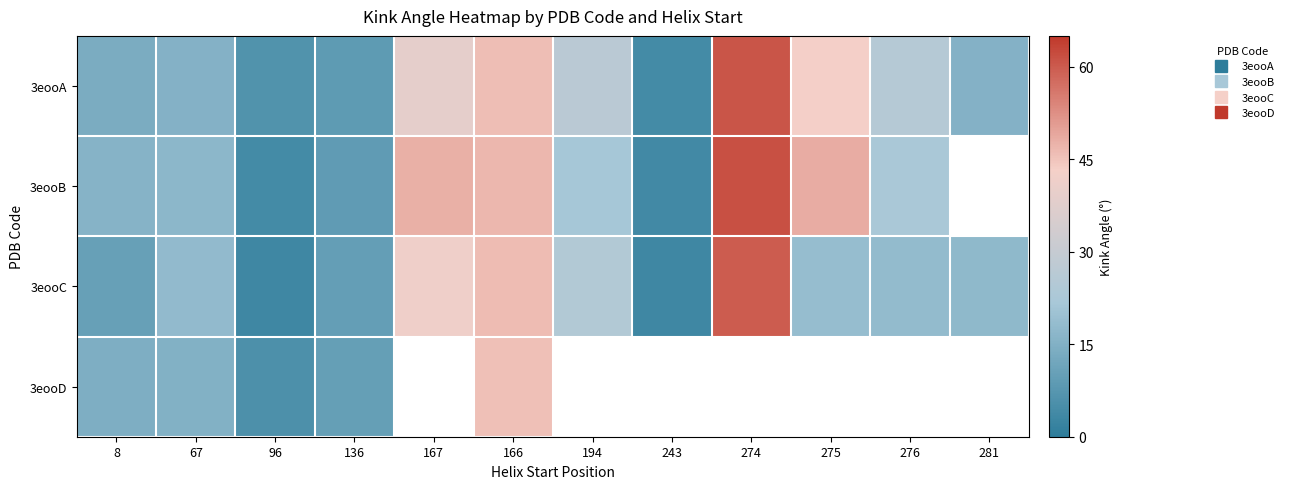

Which series has the largest total across all categories?

3eooA